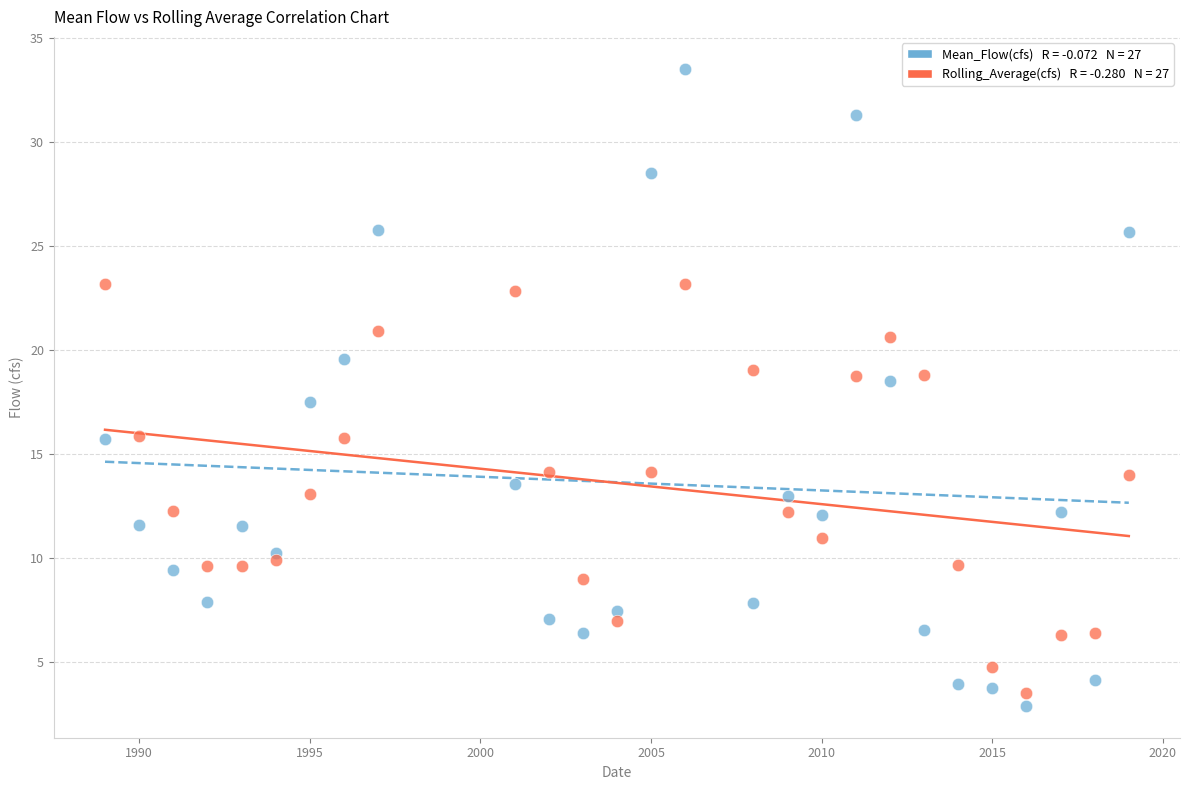

Across all data points, what is the range of Y values (max minus min)?

30.7